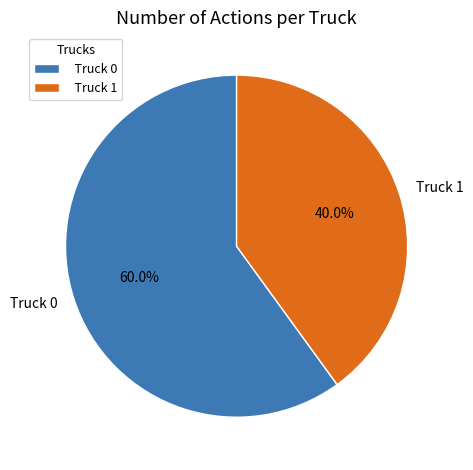

To the nearest percent, what portion does Truck 0 represent?

60%